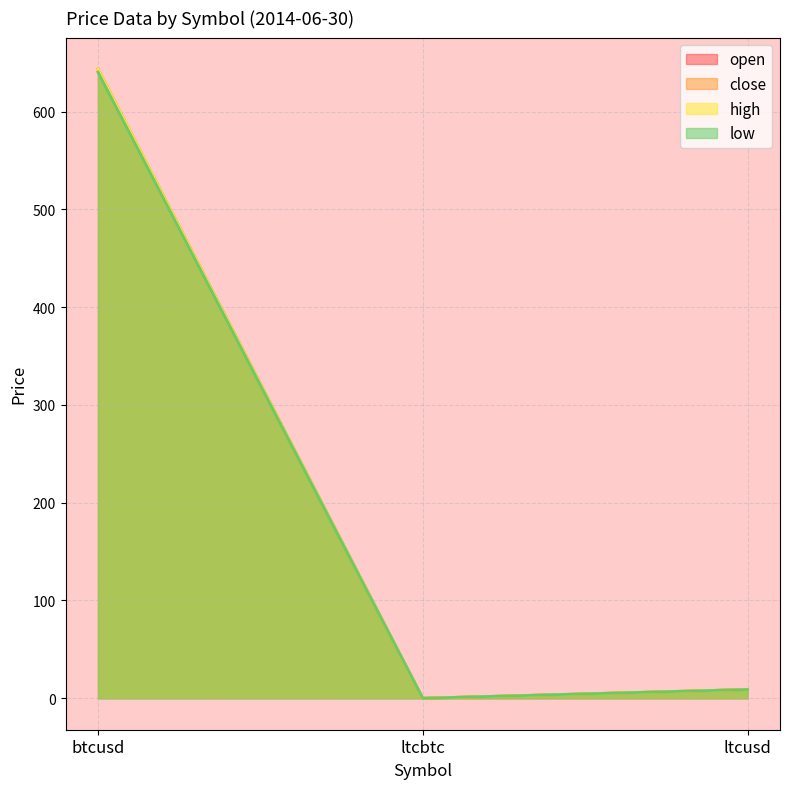

At which category is the sum across all series the highest?

btcusd